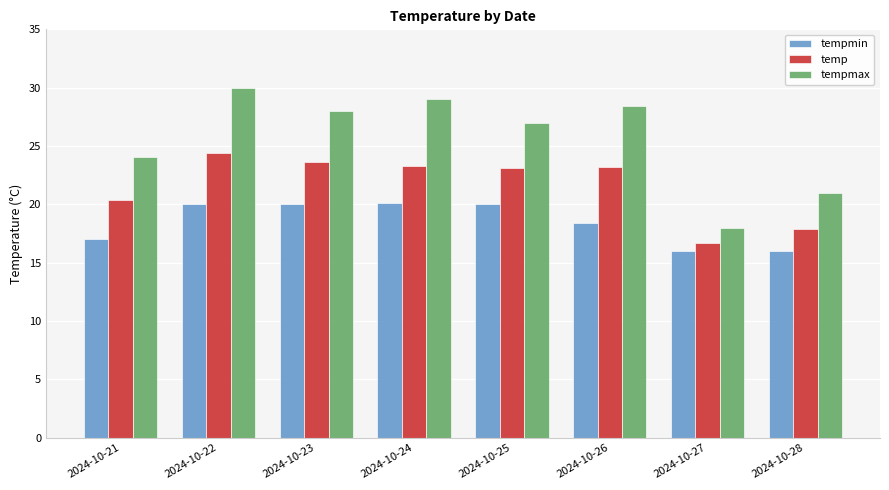

Where does the tempmax series first go above 28?

2024-10-22